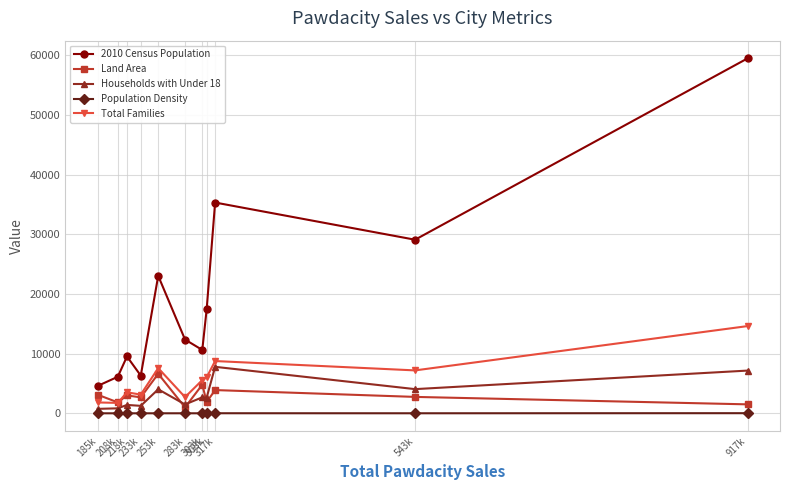

True or false: Land Area and 2010 Census Population cross at least once.

False